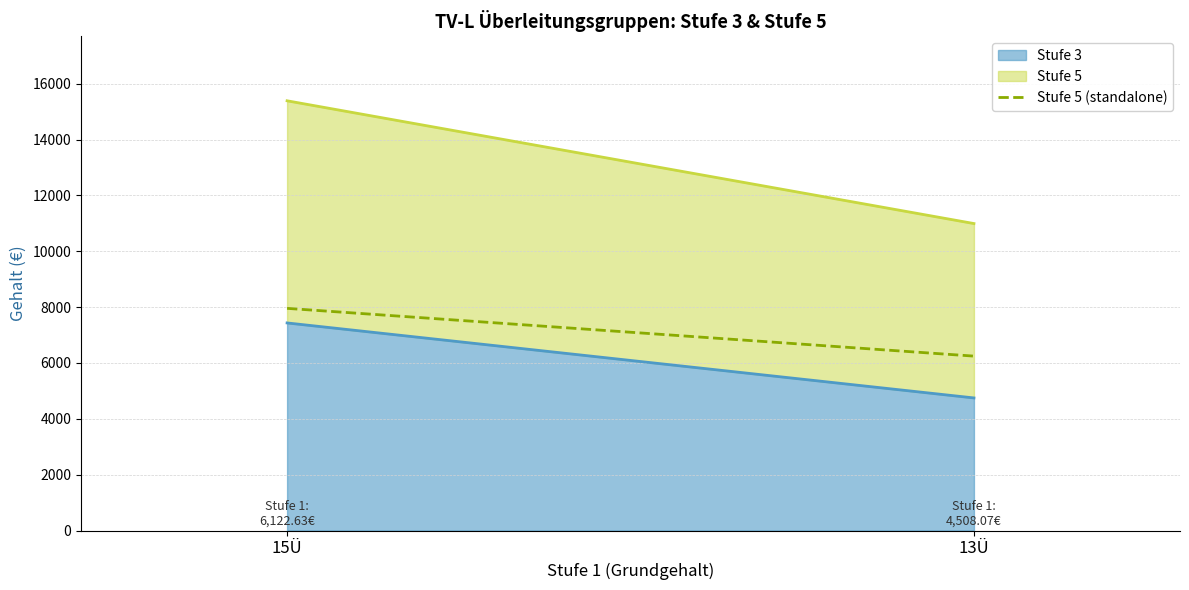

List the labels in order of value, smallest first.

13Ü, 15Ü